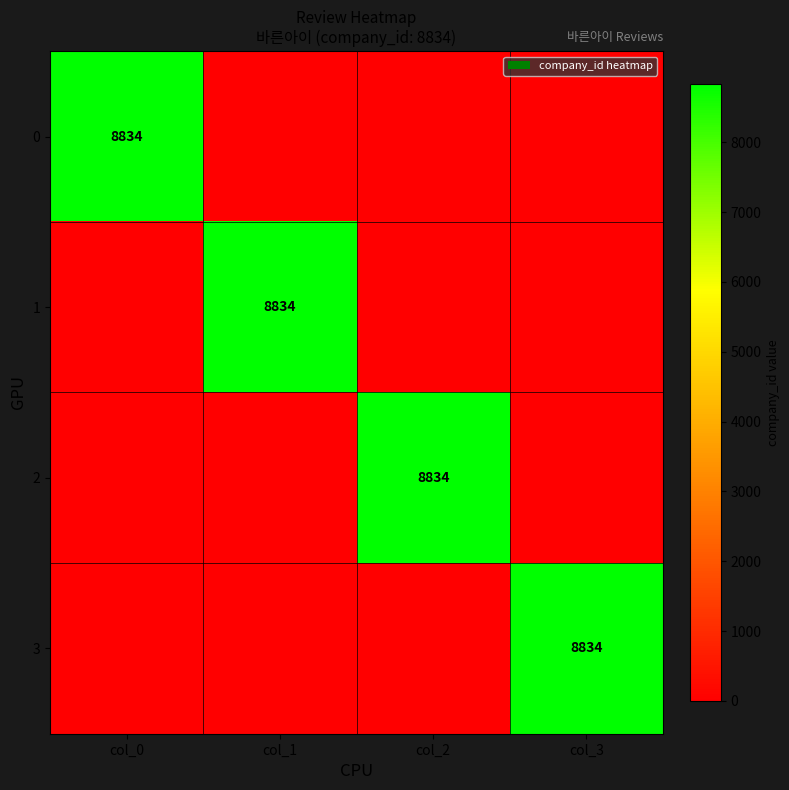

How many distinct data groups are displayed?

4